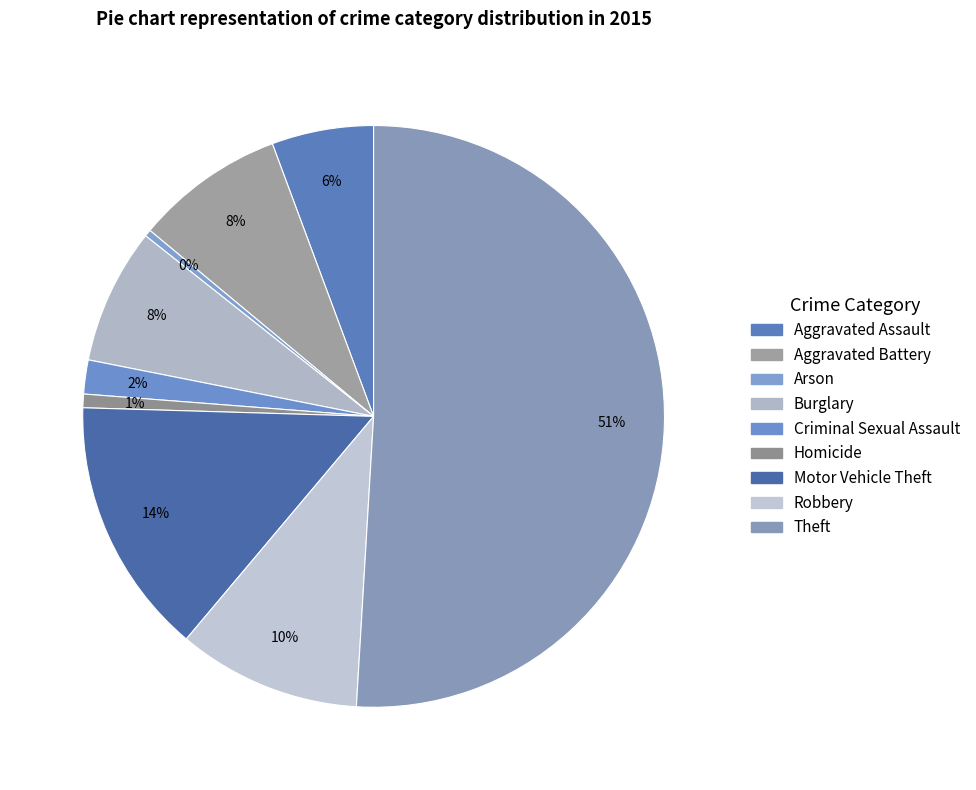

To the nearest percent, what percentage of the pie is Aggravated Assault?

6%